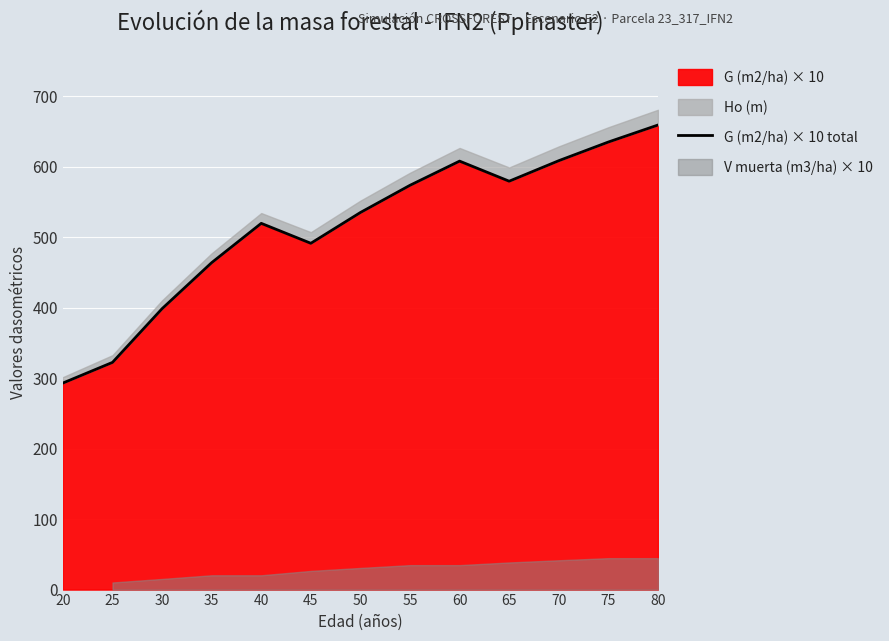

Is it true that G (m2/ha) × 10 equals 463.9 at 35?

True